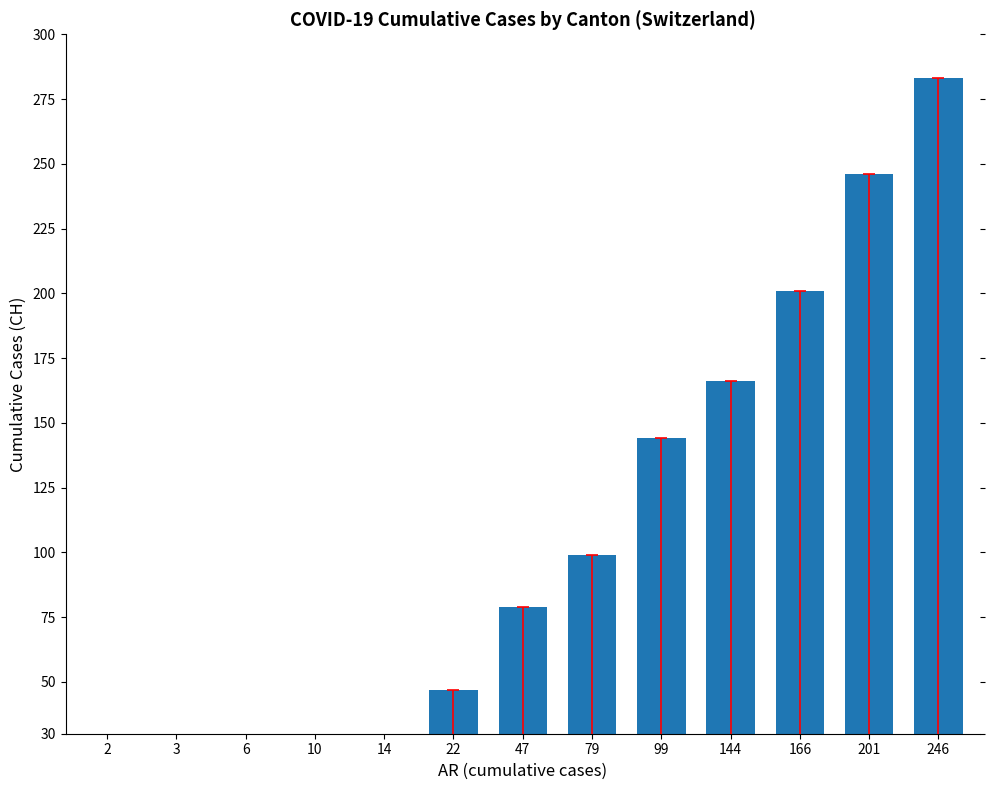

Rank the categories by value from highest to lowest.

246, 201, 166, 144, 99, 79, 47, 22, 14, 10, 6, 3, 2